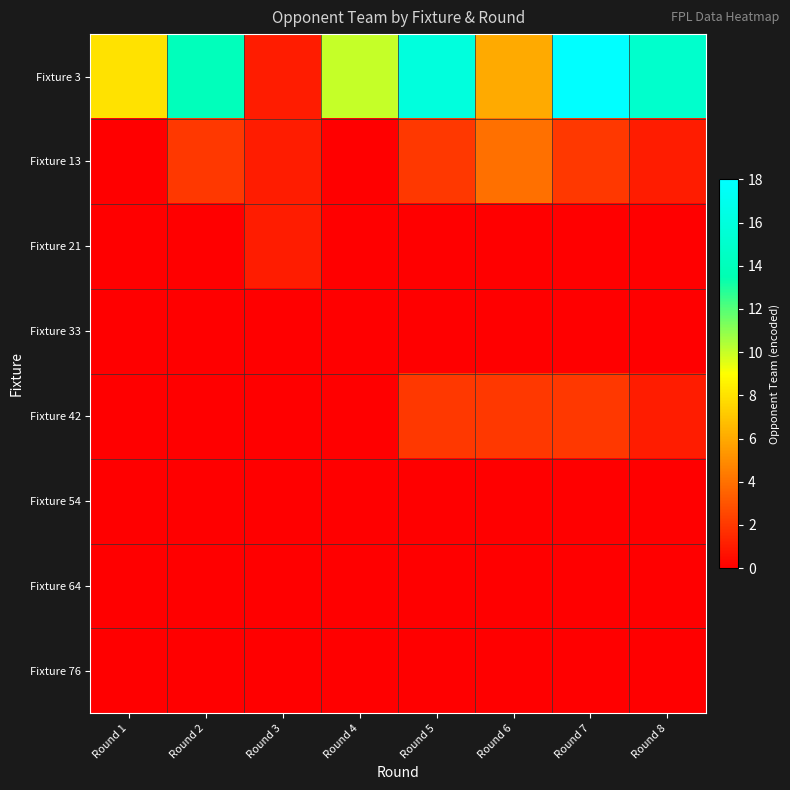

Which series has the largest total across all categories?

Fixture 3